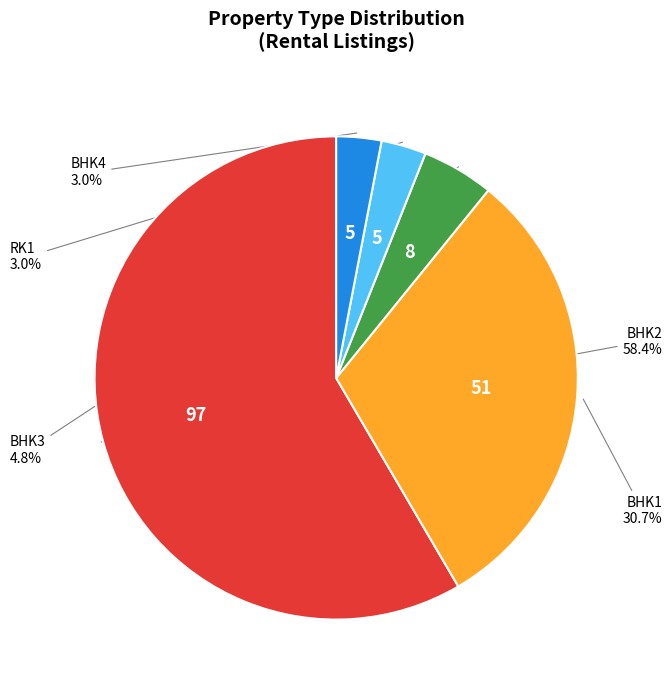

To the nearest percent, what is the difference between the largest and smallest slice percentages?

55%